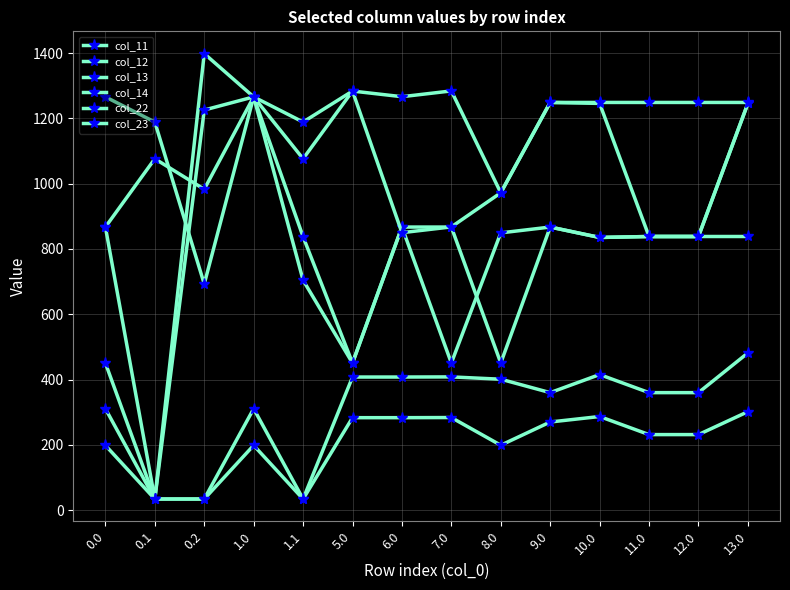

How many lines are shown in the chart?

6